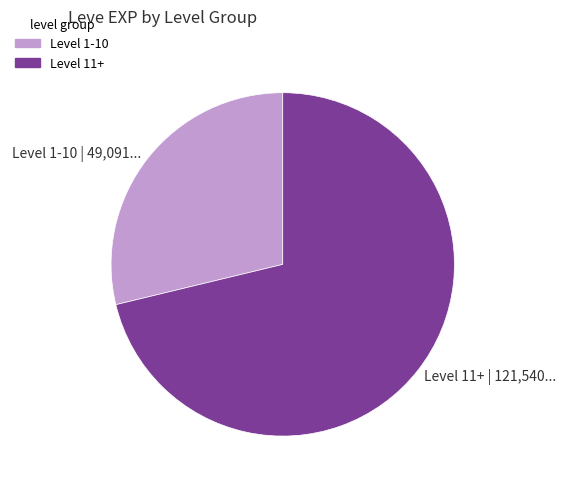

Is there any slice that represents more than half of the pie?

Yes